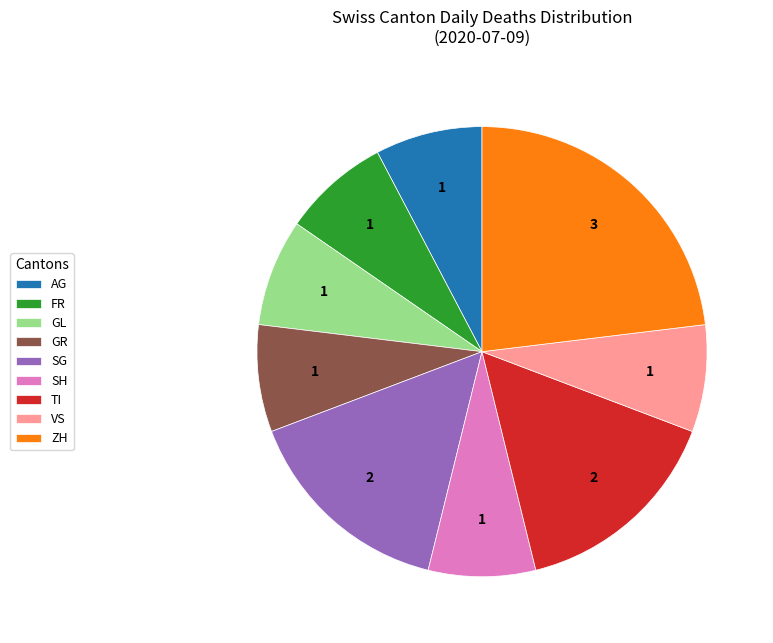

Which category has the biggest portion of the pie?

ZH